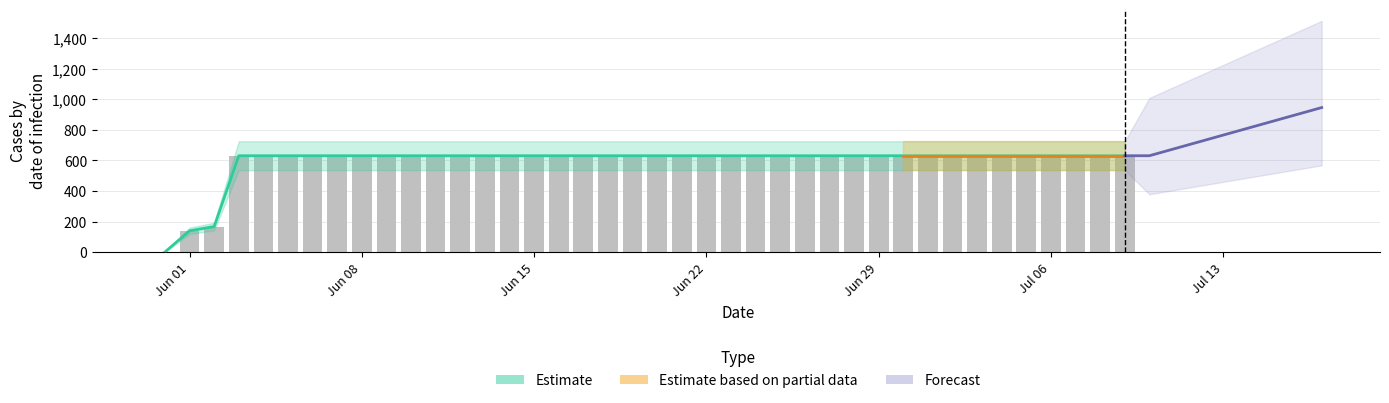

What is the sum of the values at 2020-06-27 and 2020-06-13?

1262